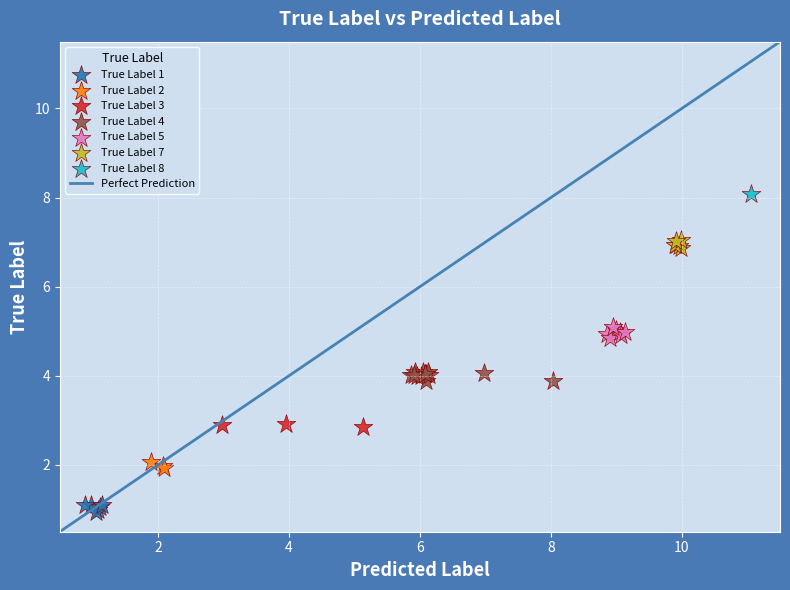

Which series contains the highest Y value?

True Label 8